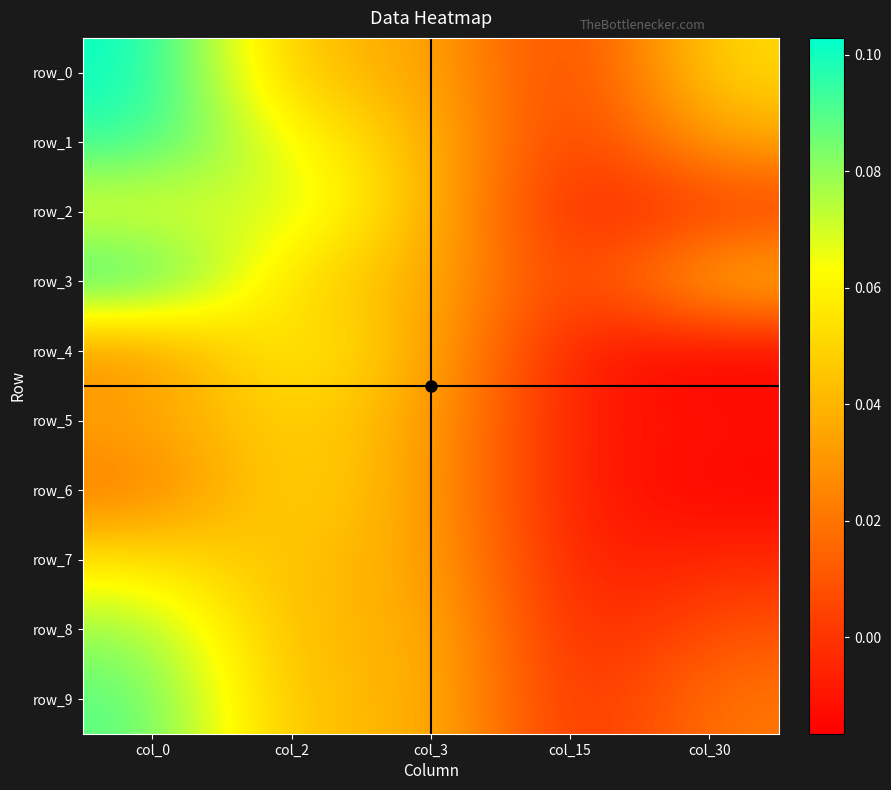

What is the difference between the maximum and second lowest values in the row_9 series?

0.1